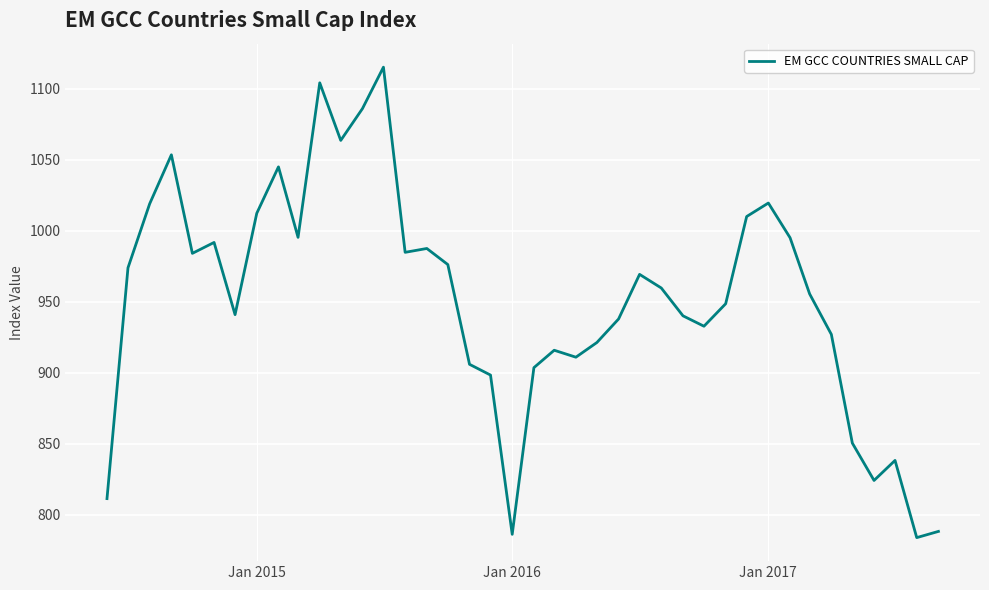

What is the difference between the maximum and minimum values?

331.1